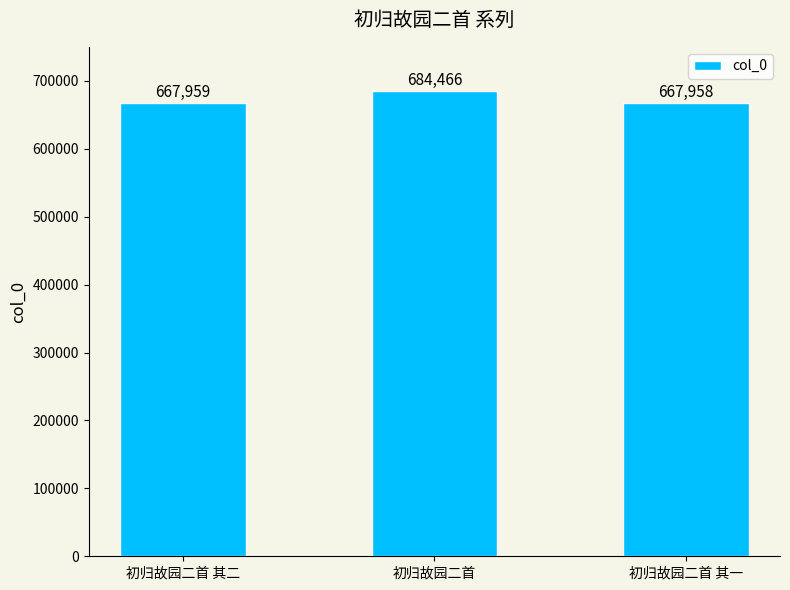

Are the bars grouped side by side (vs. stacked)?

No